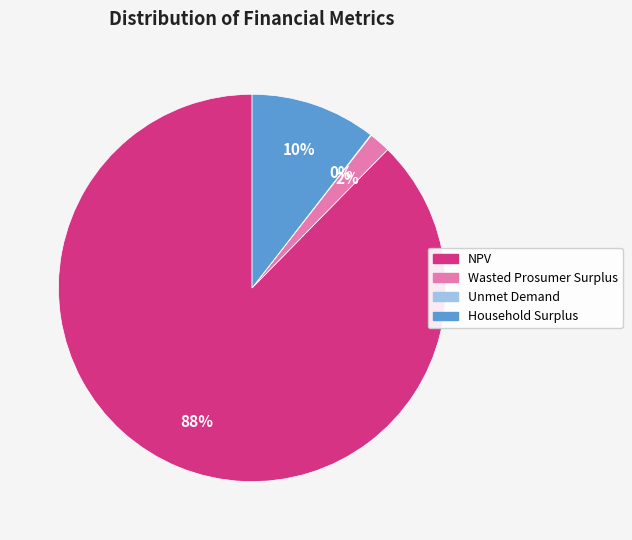

To the nearest percent, what portion does NPV represent?

88%